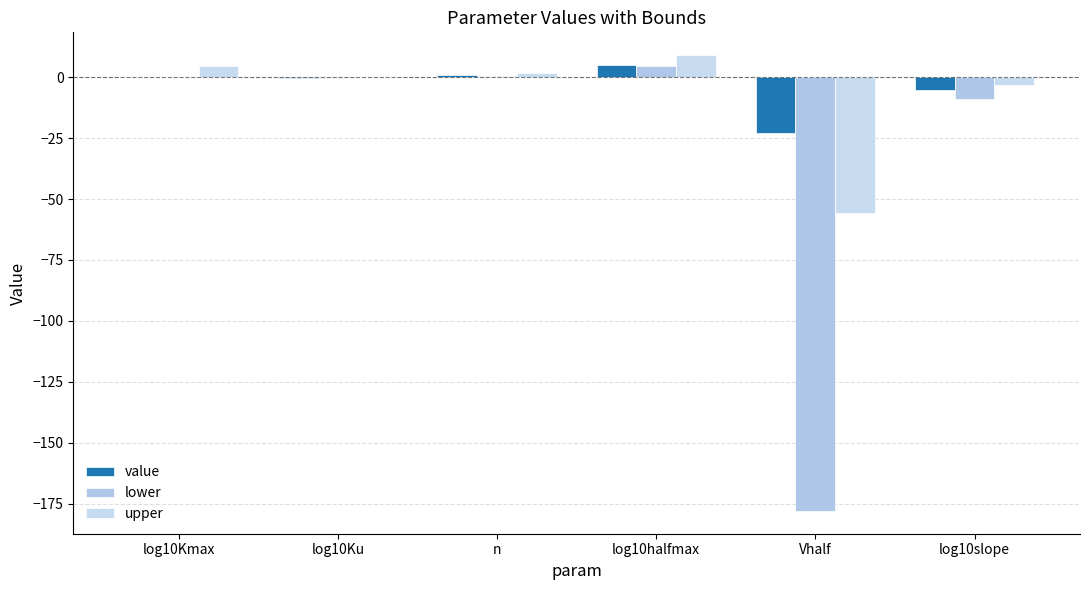

What is the average value of the upper series?

-7.2